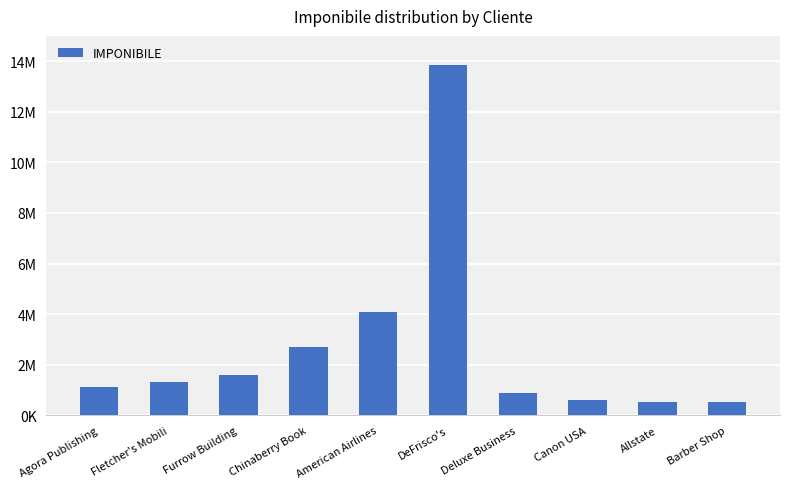

The chart shows a value of 7872297 at DeFrisco's. True or false?

False